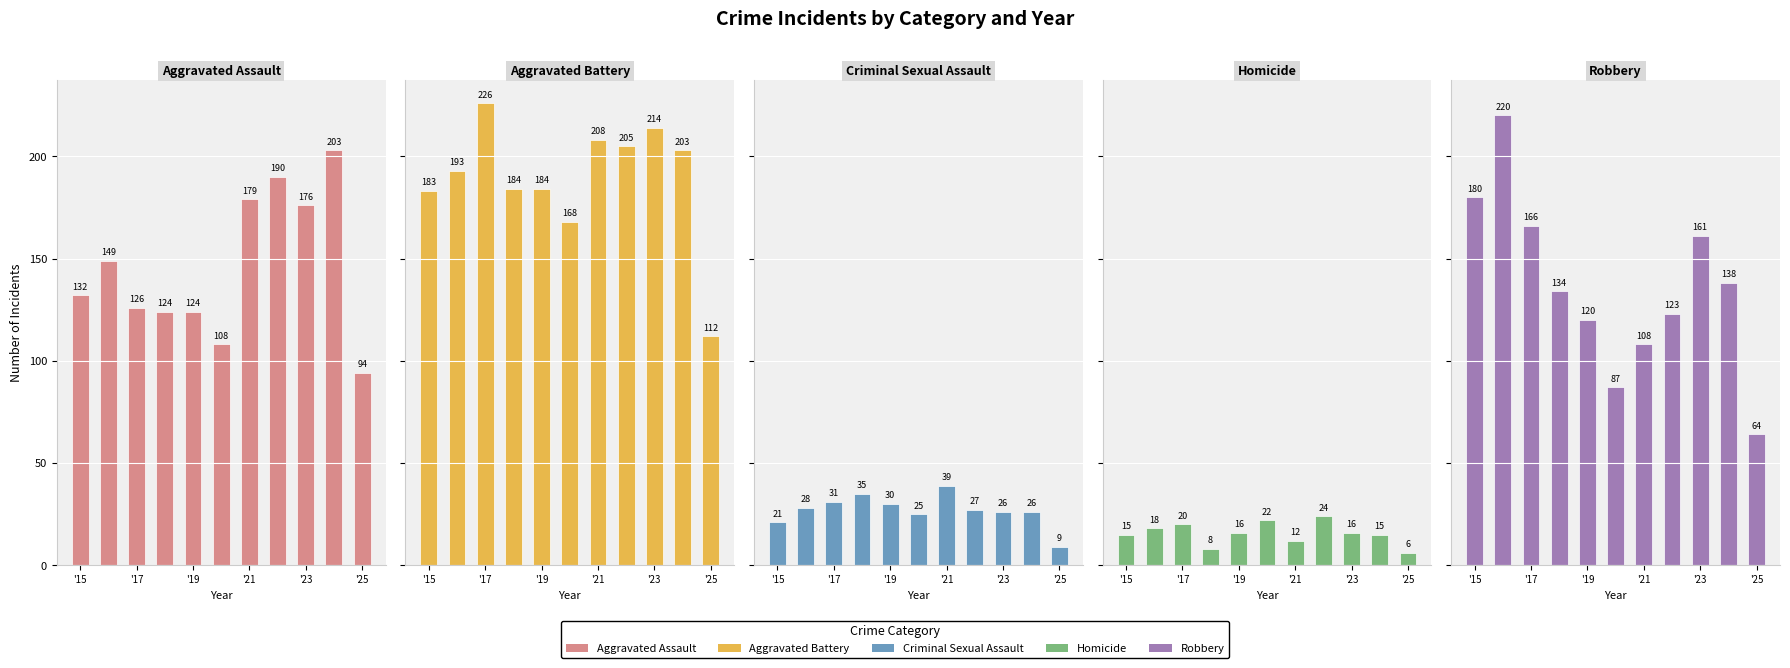

How many data points does each series have?

11